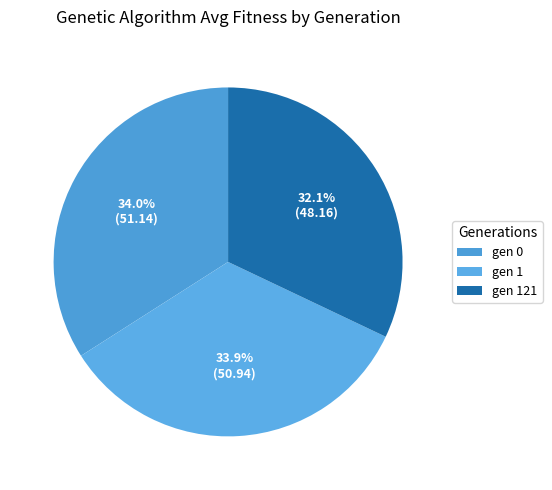

Does gen 121 represent more than half of the total?

No